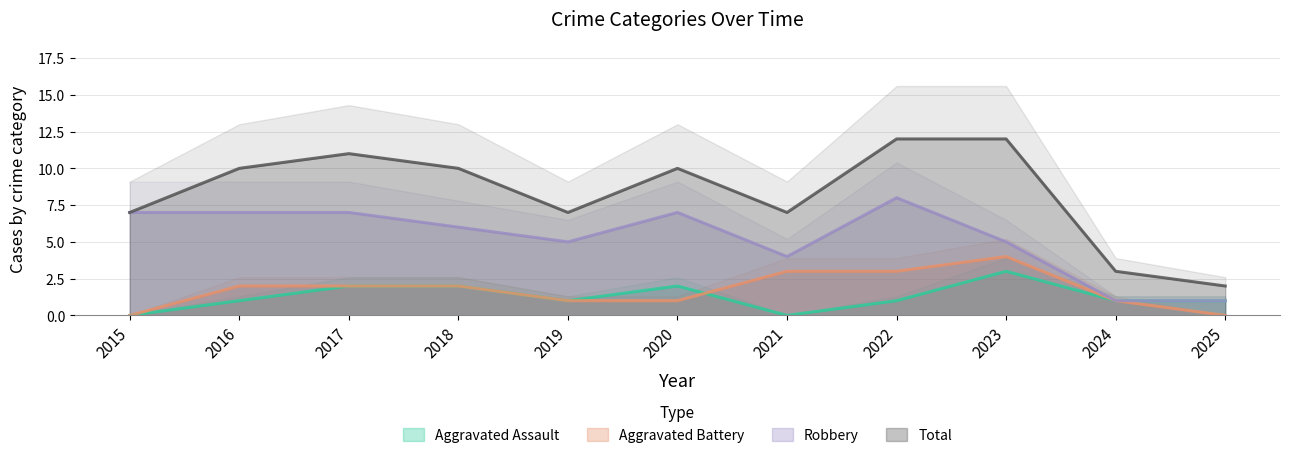

What is the sum of all Aggravated Assault values?

14